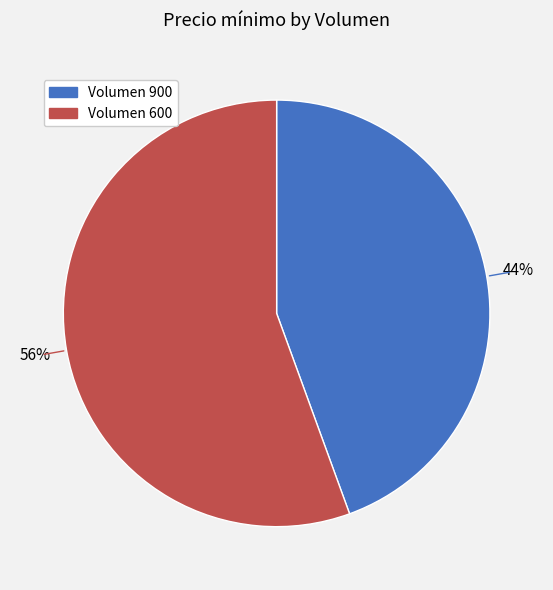

Count the number of slices in the pie.

2